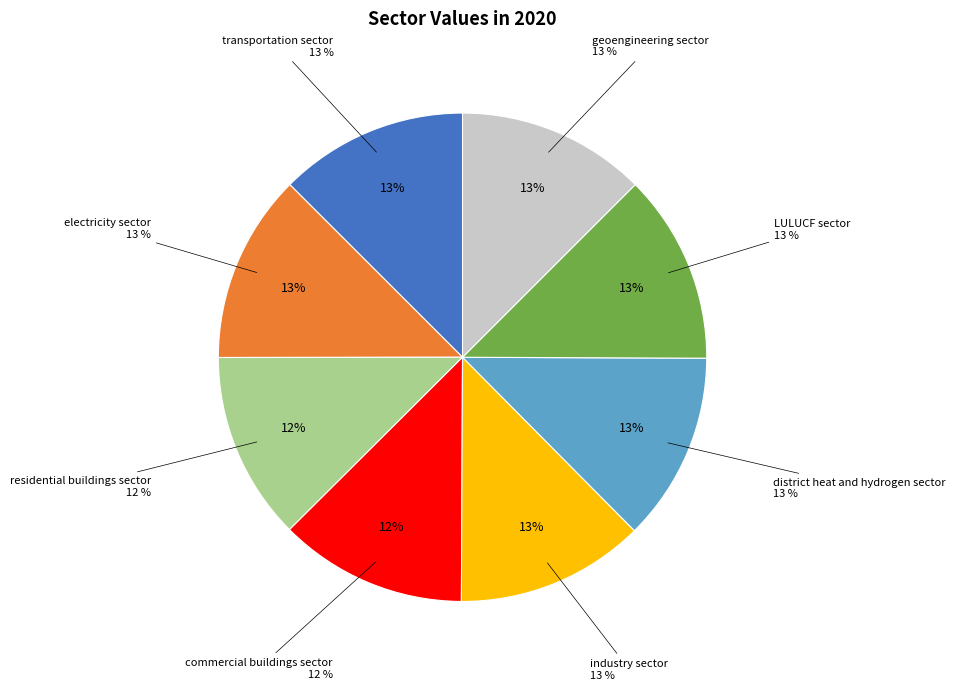

To the nearest percent, what is the combined percentage of electricity sector and residential buildings sector?

25%